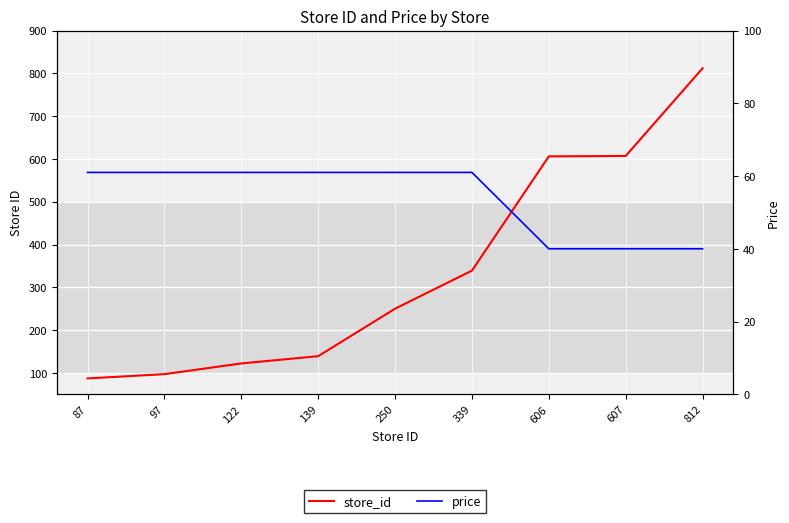

Which label corresponds to the smallest value in the chart?

606